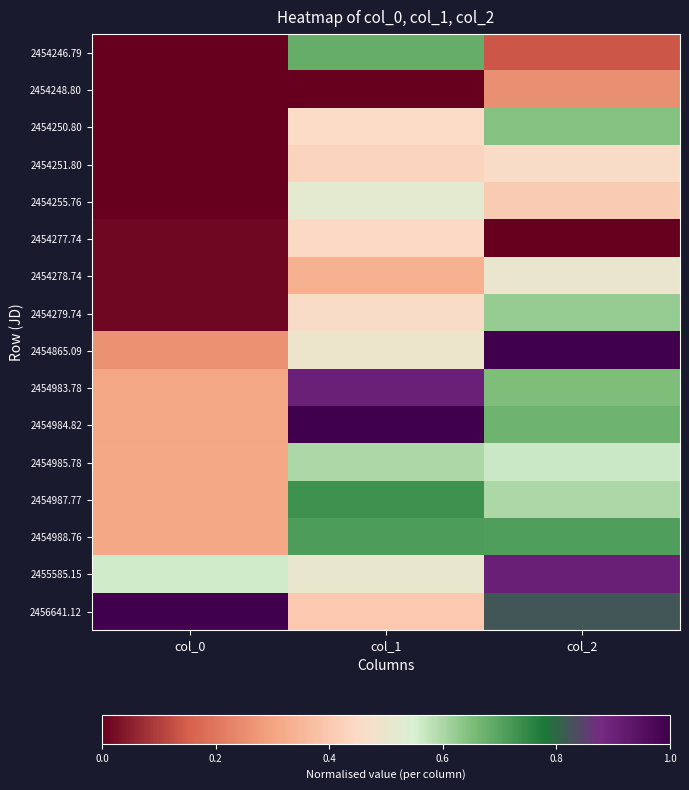

Reading left to right, what are all the values shown in this chart?

2454246.79: col_0=0.0	col_1=0.7	col_2=0.1
2454248.80: col_0=0.0	col_1=0.0	col_2=0.3
2454250.80: col_0=0.0	col_1=0.5	col_2=0.6
2454251.80: col_0=0.0	col_1=0.4	col_2=0.5
2454255.76: col_0=0.0	col_1=0.5	col_2=0.4
2454277.74: col_0=0.0	col_1=0.4	col_2=0.0
2454278.74: col_0=0.0	col_1=0.3	col_2=0.5
2454279.74: col_0=0.0	col_1=0.5	col_2=0.6
2454865.09: col_0=0.3	col_1=0.5	col_2=1.0
2454983.78: col_0=0.3	col_1=0.9	col_2=0.7
2454984.82: col_0=0.3	col_1=1.0	col_2=0.7
2454985.78: col_0=0.3	col_1=0.6	col_2=0.6
2454987.77: col_0=0.3	col_1=0.7	col_2=0.6
2454988.76: col_0=0.3	col_1=0.7	col_2=0.7
2455585.15: col_0=0.6	col_1=0.5	col_2=0.9
2456641.12: col_0=1.0	col_1=0.4	col_2=0.8